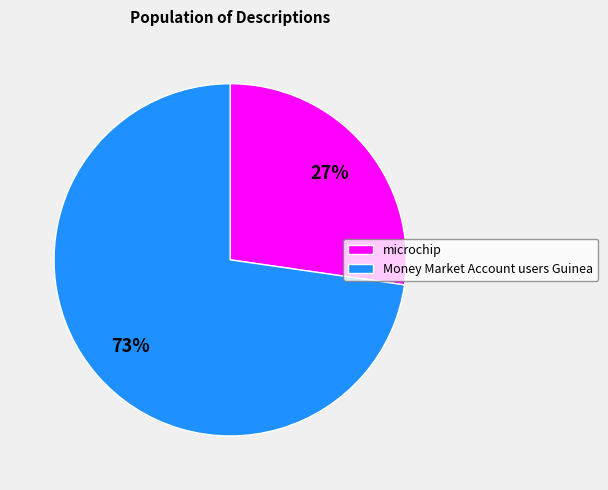

Which category has the smallest portion of the pie?

microchip